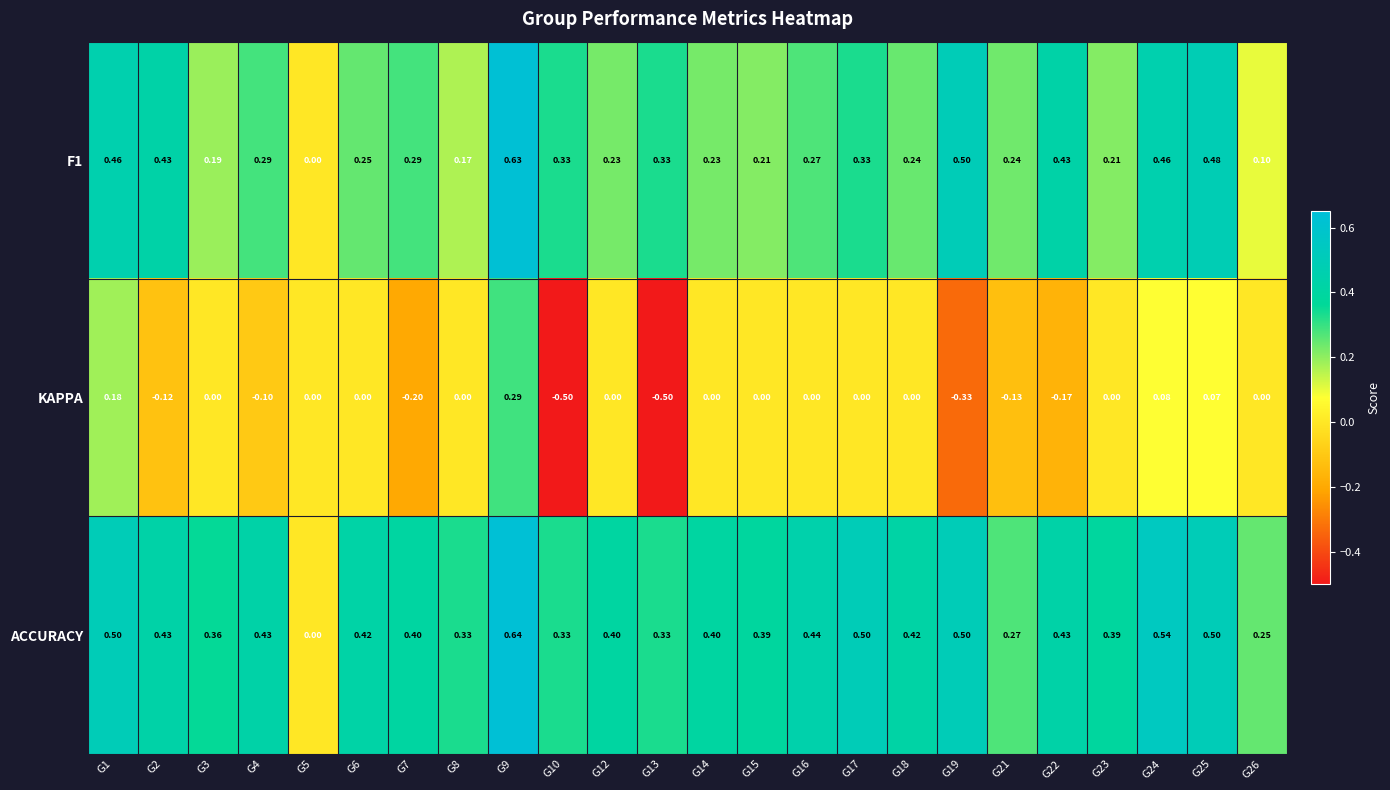

Which series has the largest range (max minus min)?

KAPPA